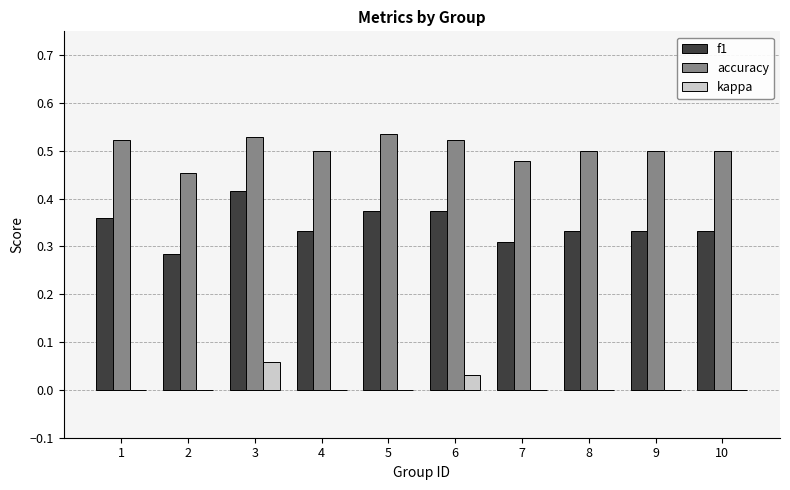

How many f1 values are between 0 and 1?

10